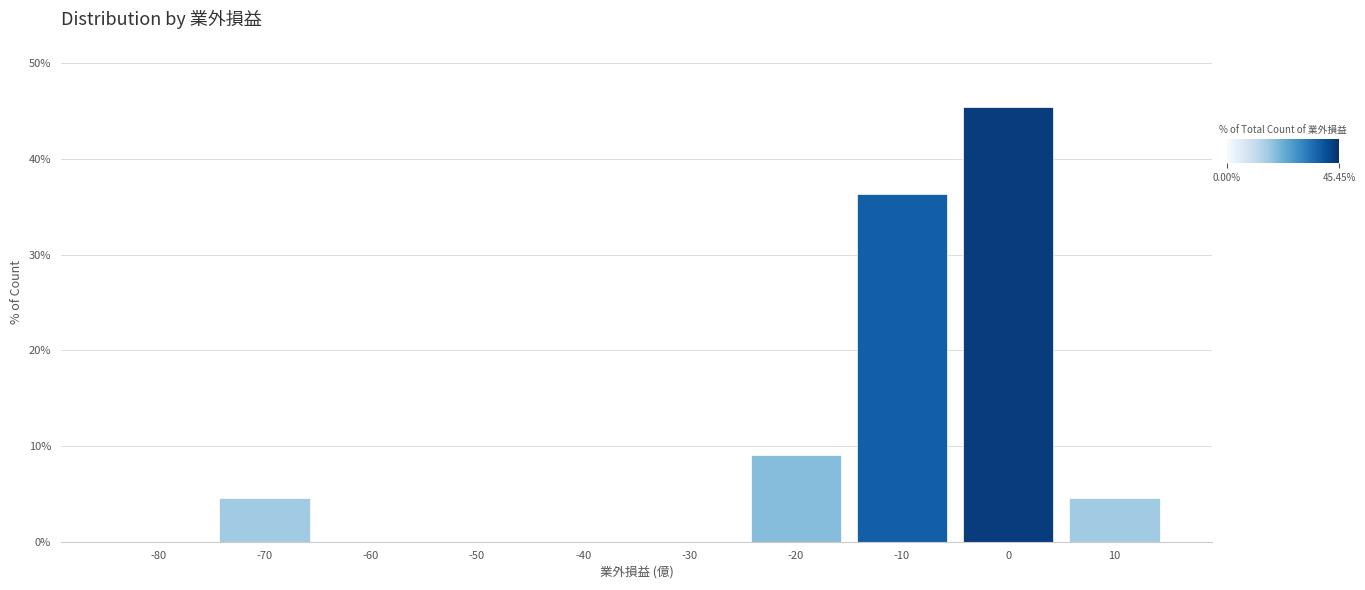

Reading right to left, extract all data points from this chart.

10=4.5	0=45.5	-10=36.4	-20=9.1	-30=0.0	-40=0.0	-50=0.0	-60=0.0	-70=4.5	-80=0.0